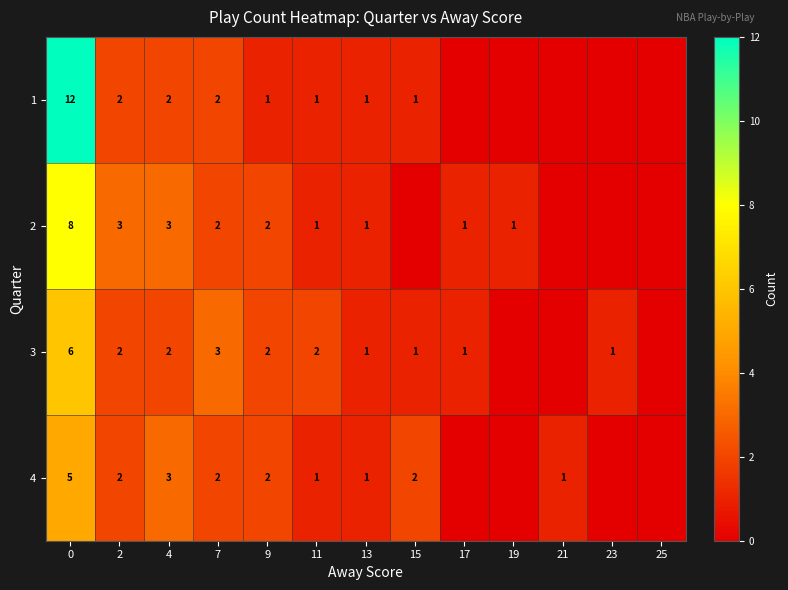

What is the sum of the 2 values at 19 and 9?

3